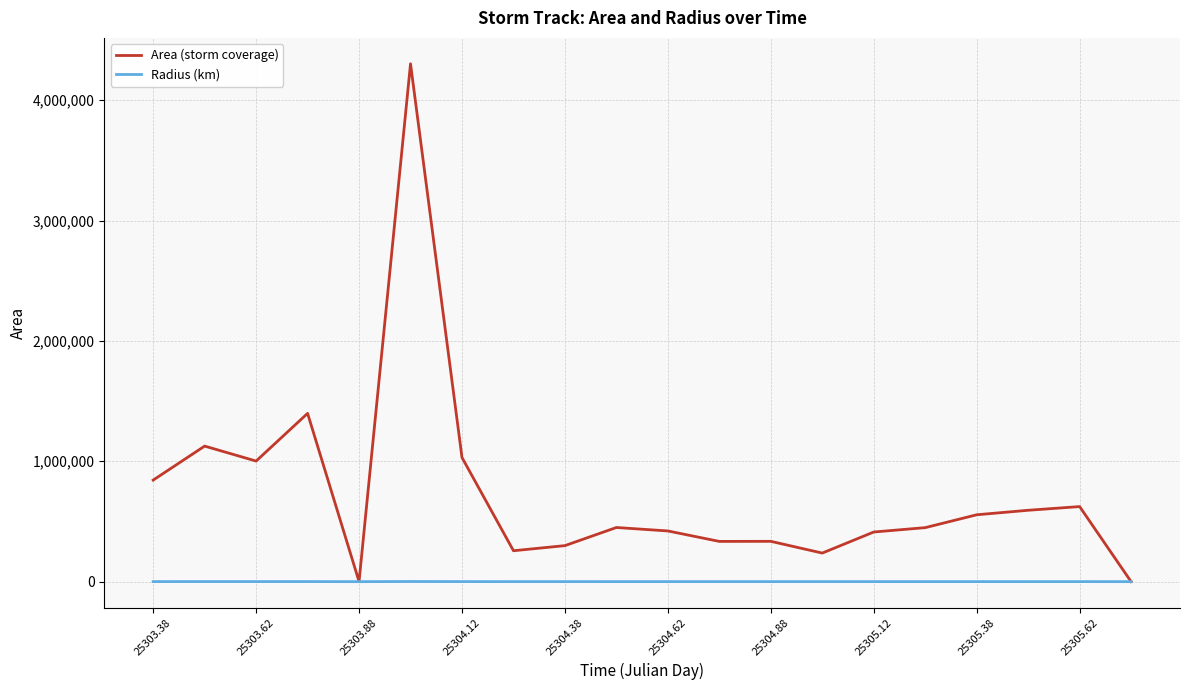

Which series has the widest spread of values?

Area (storm coverage)